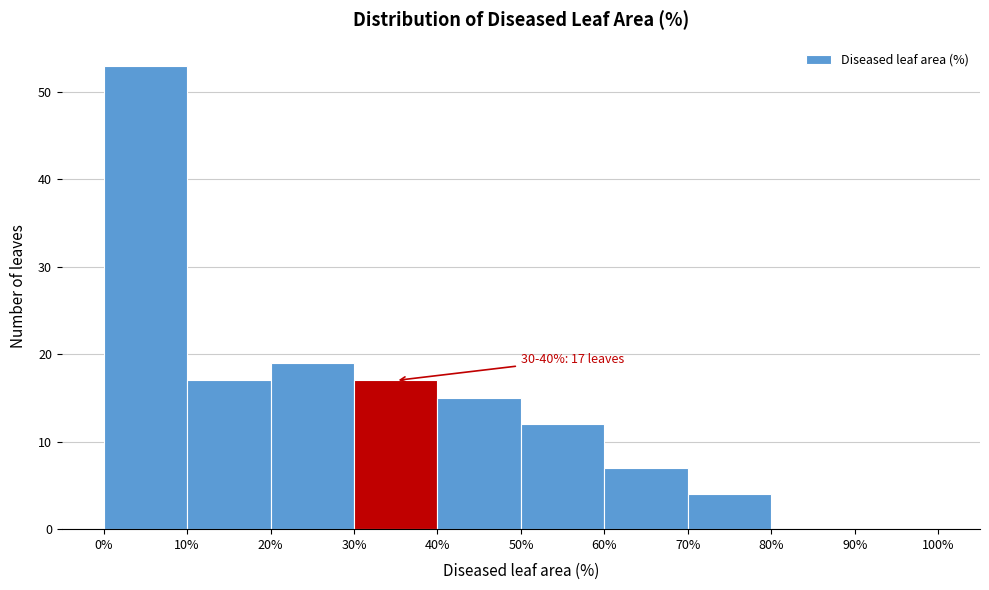

Which range on the x-axis has the tallest bar?

0% to 10%